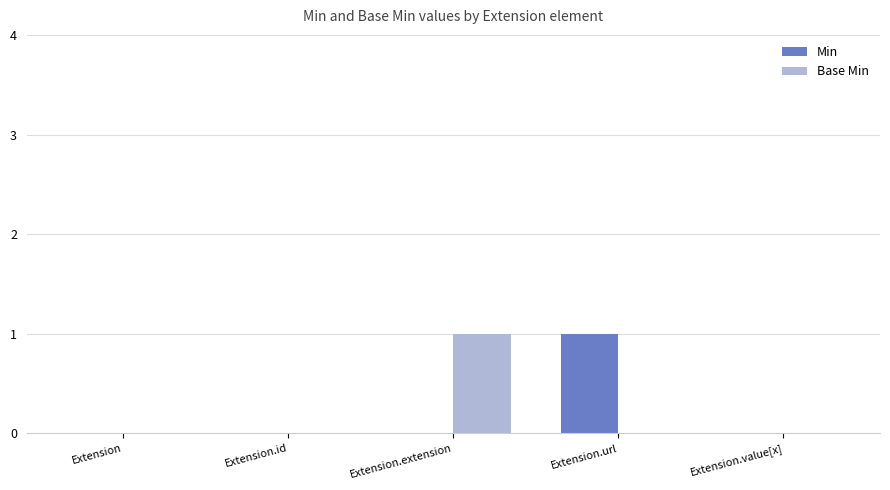

Is the value of Base Min at Extension.id greater than the value of Min at Extension.url?

No